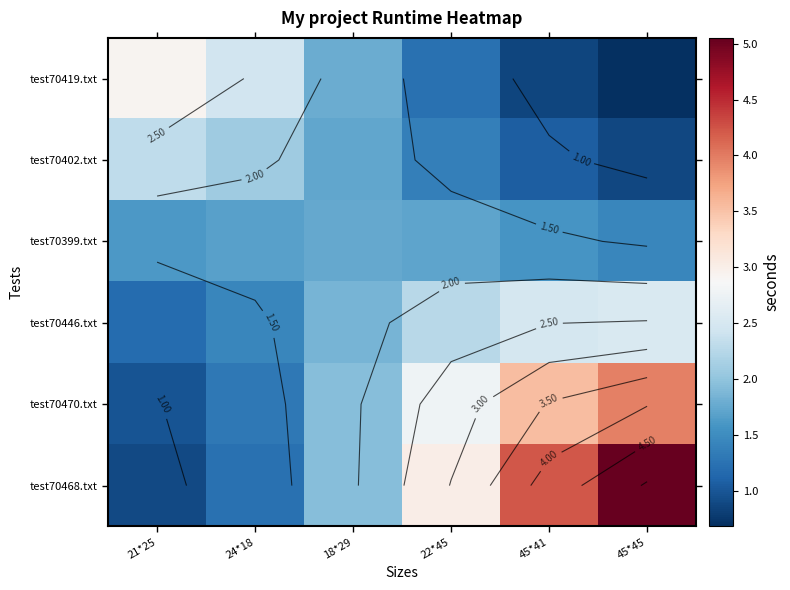

What is the maximum value shown in the chart?

5.1